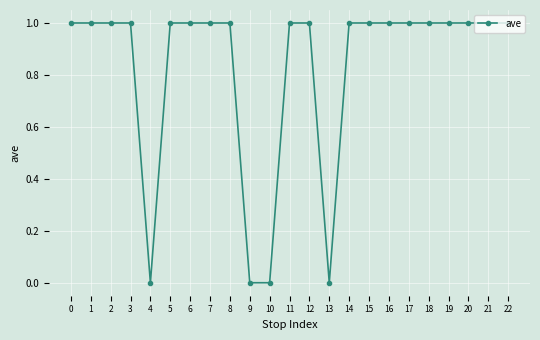

Does the chart have visible grid lines?

Yes